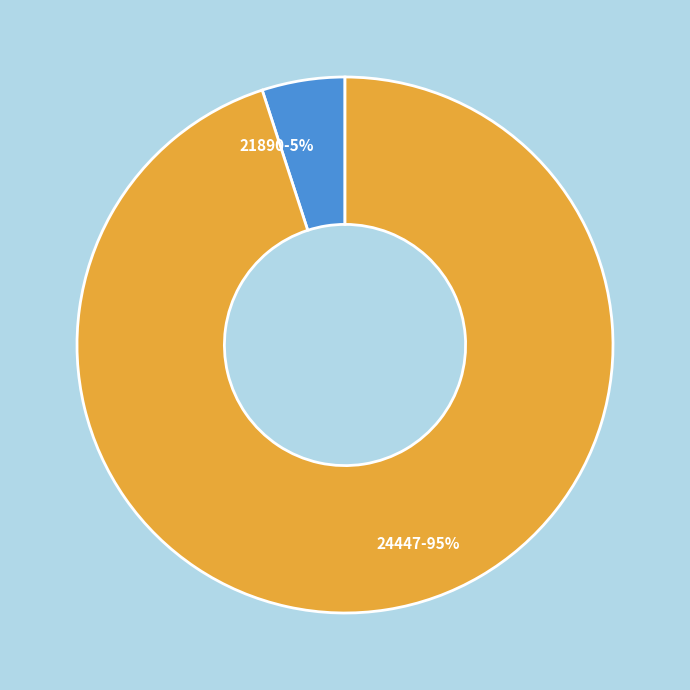

Which category has the smallest portion of the pie?

21890